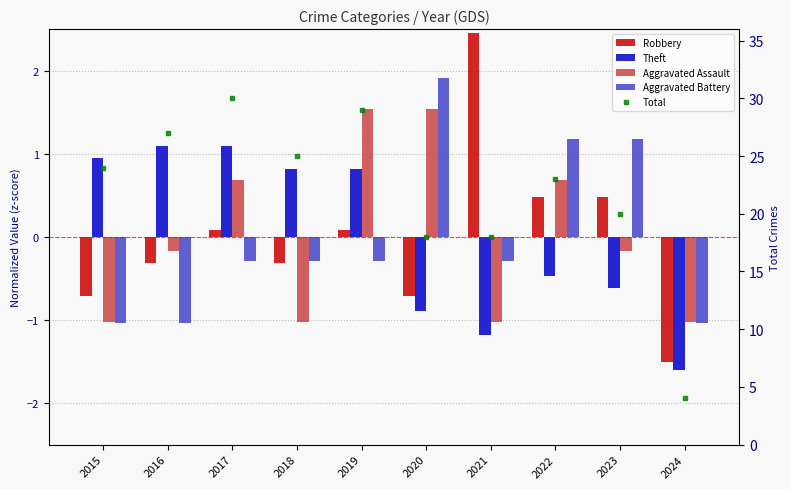

How many groups of bars are there?

10